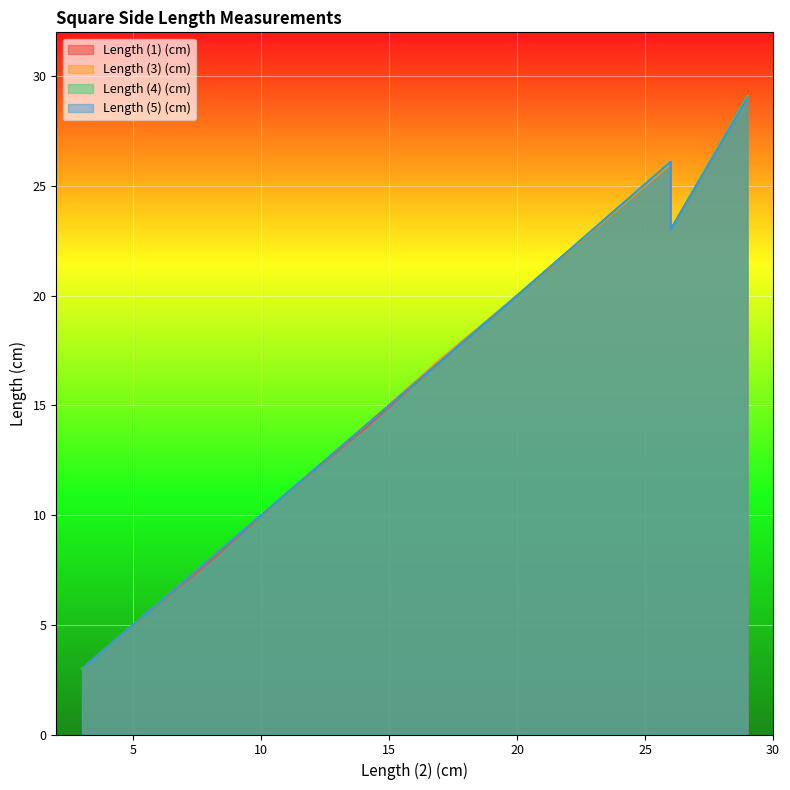

How many series are shown in this chart?

4